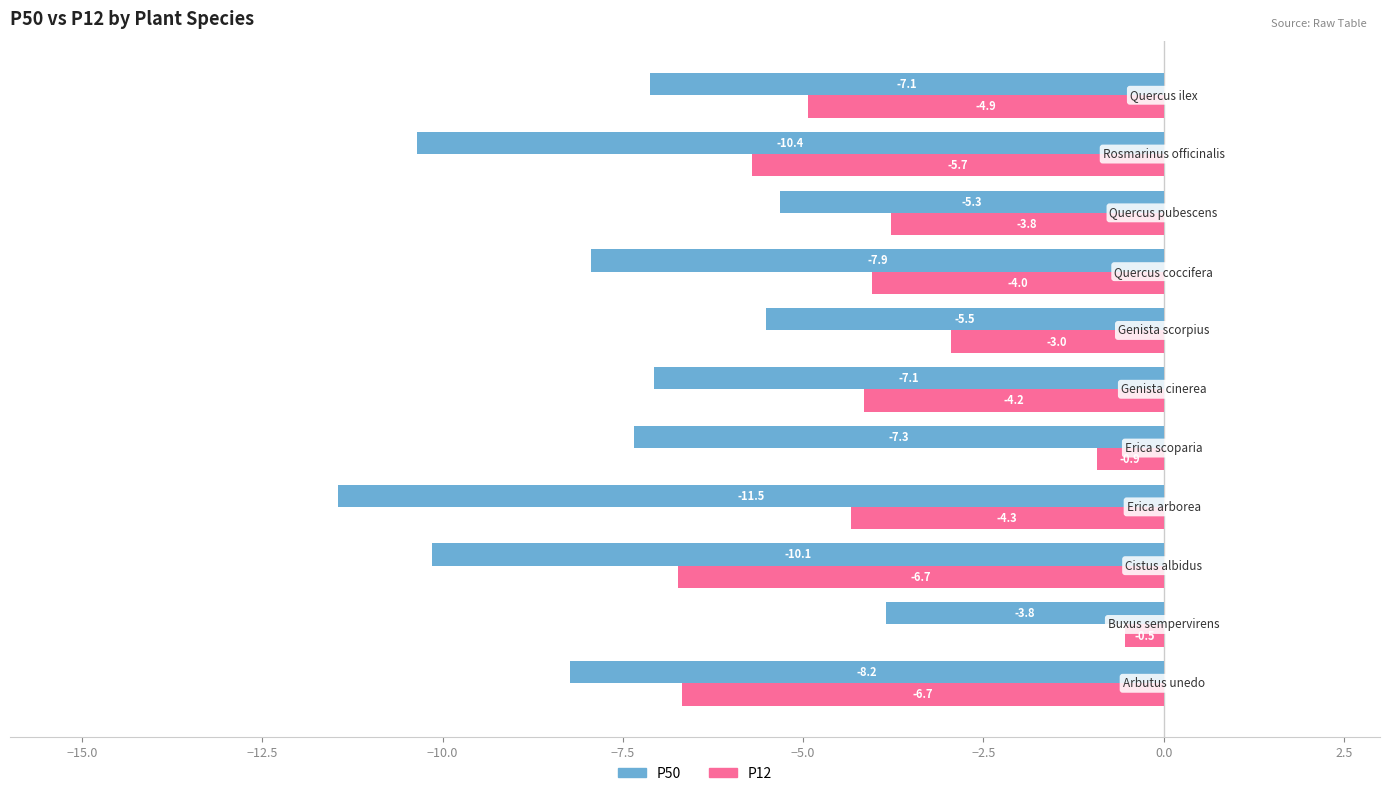

At how many categories does at least one series exceed -6?

9